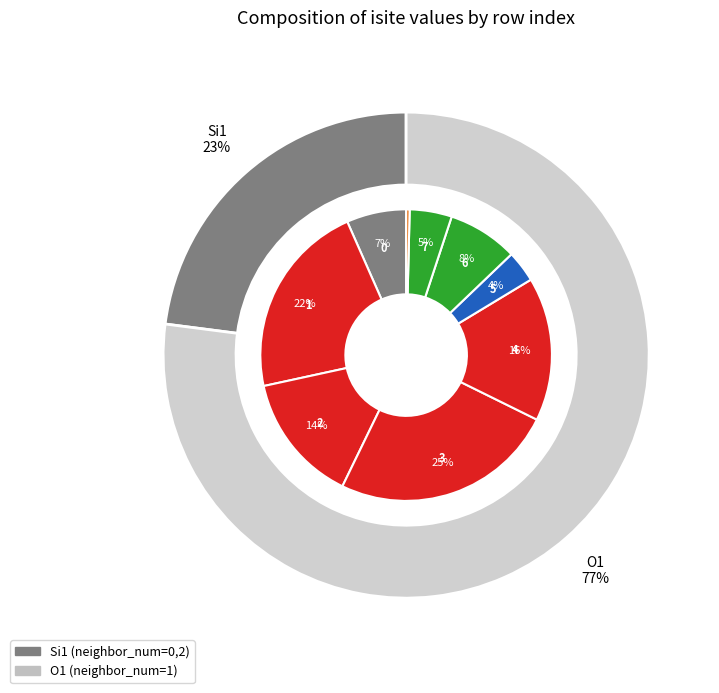

Rank the categories by value from lowest to highest.

8, 5, 7, 0, 6, 2, 4, 1, 3